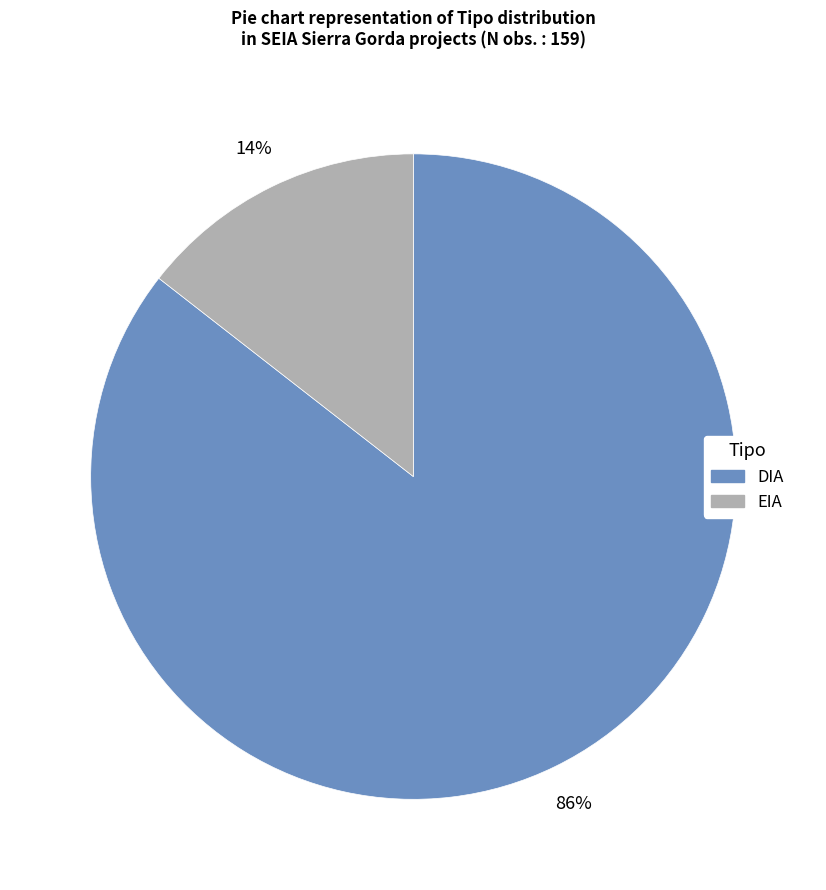

Which slice is the smallest?

EIA